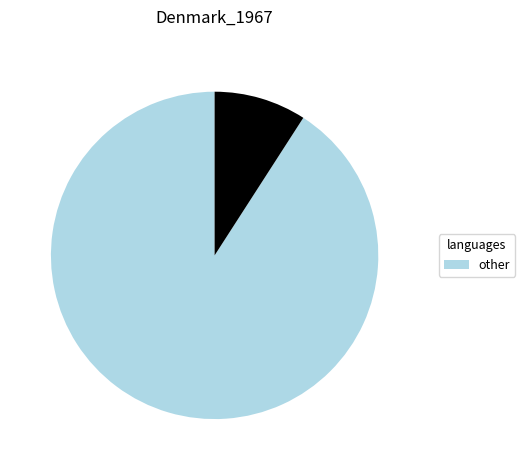

How many segments does this pie chart have?

2